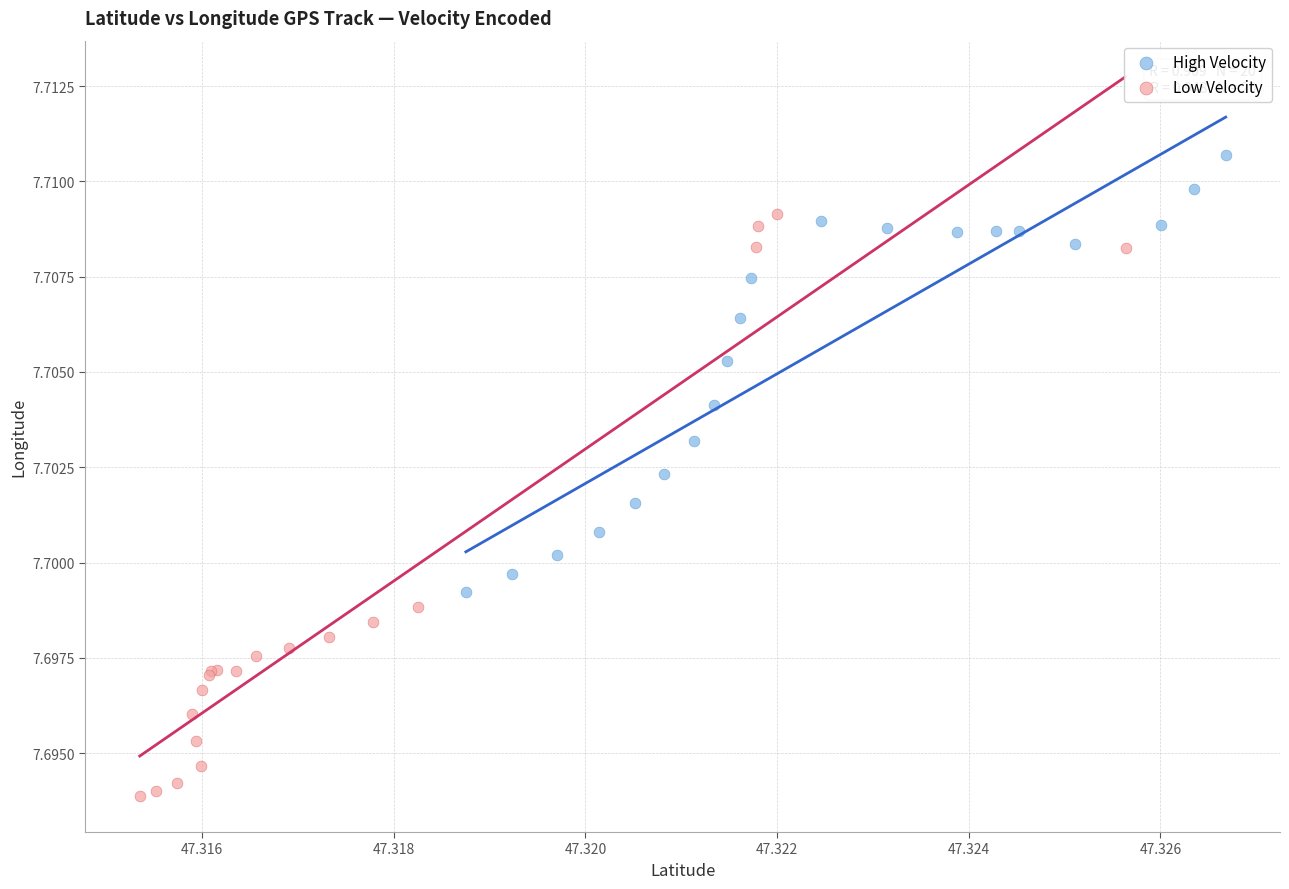

Which series contains the lowest Y value?

Low Velocity